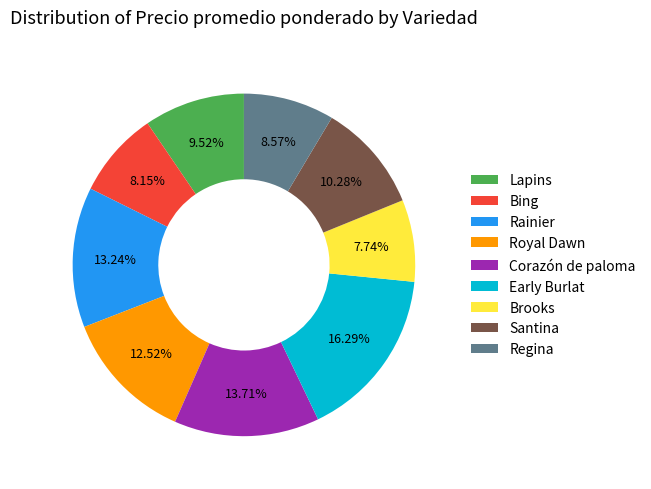

To the nearest percent, what percentage of the pie is Rainier?

13%